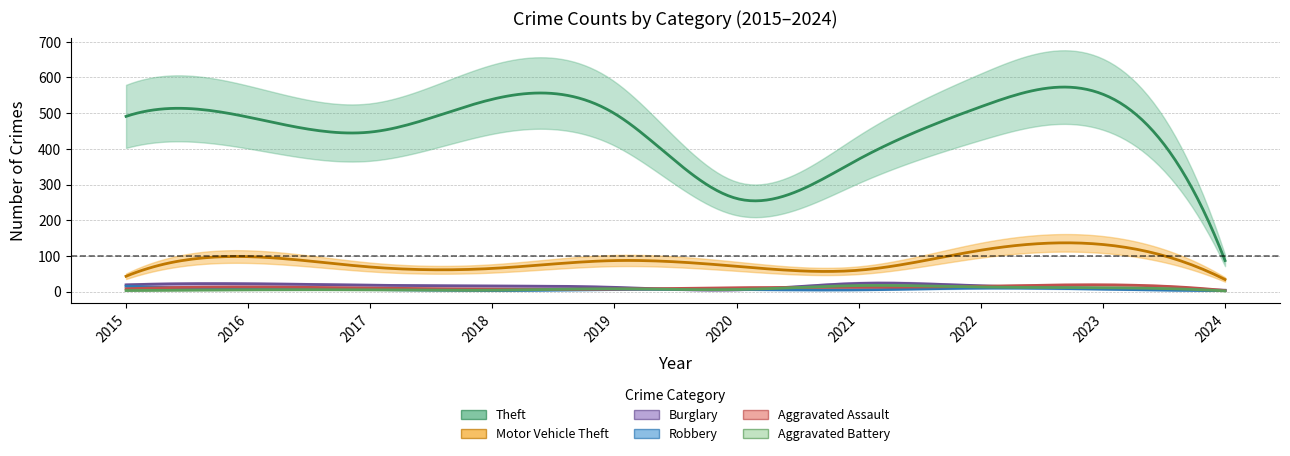

What is the value of the Aggravated Battery point at the 4th from the left?

4